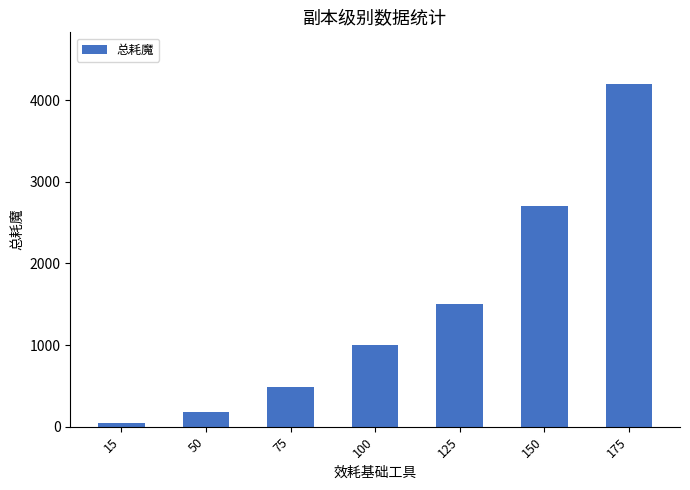

How many series are shown in this chart?

1